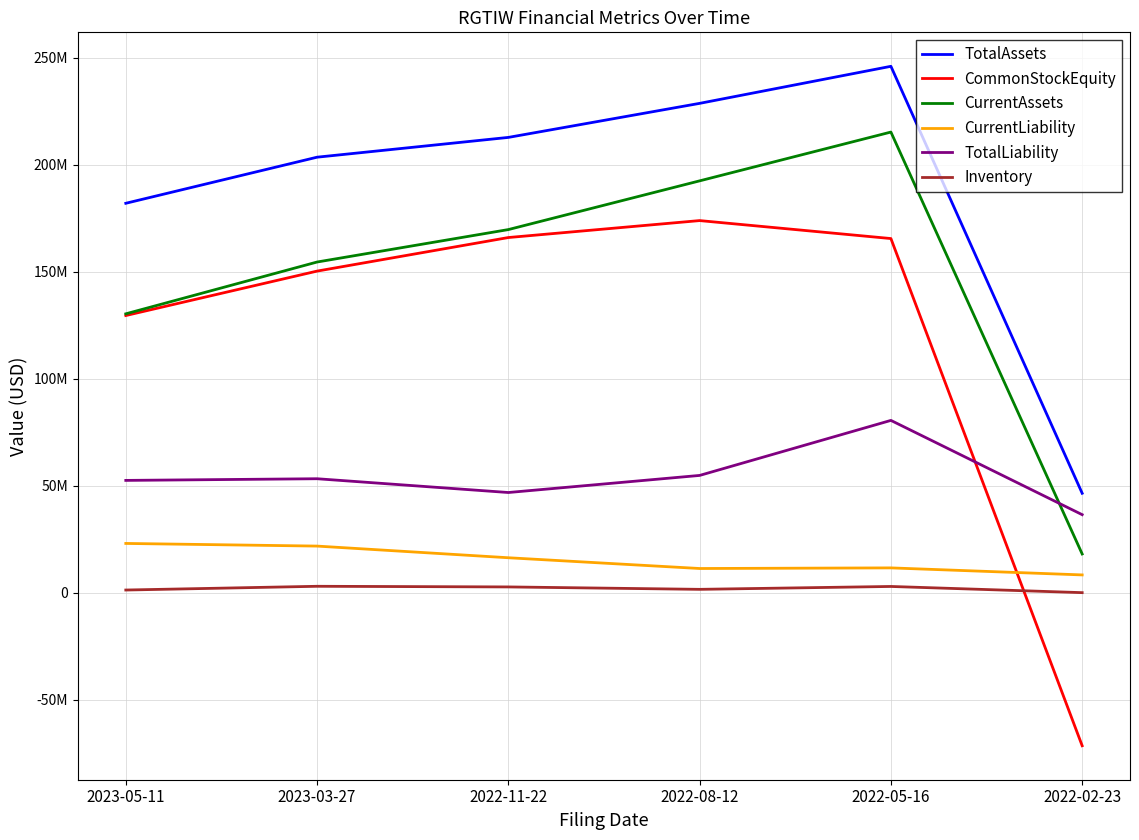

Does the chart display data point markers on the line(s)?

No